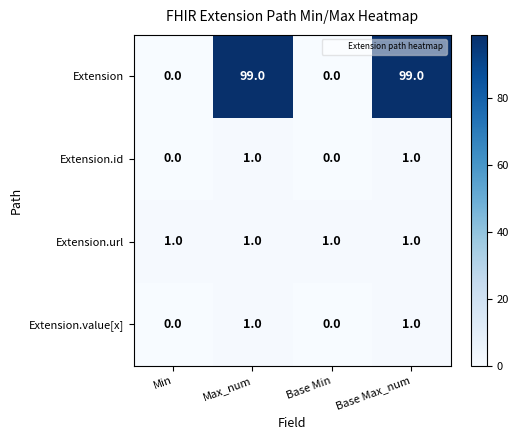

Which series has the widest spread of values?

Extension